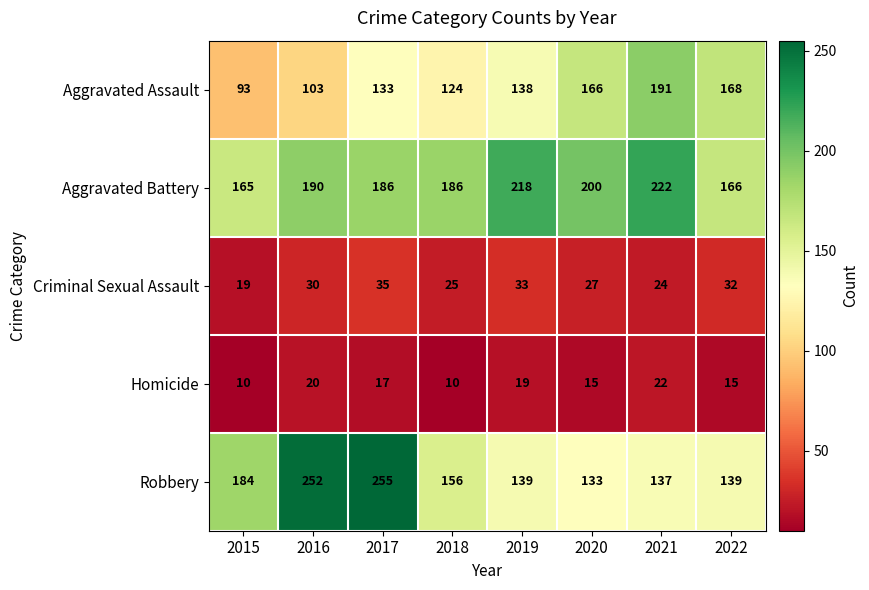

What is the average value of the Homicide series?

16